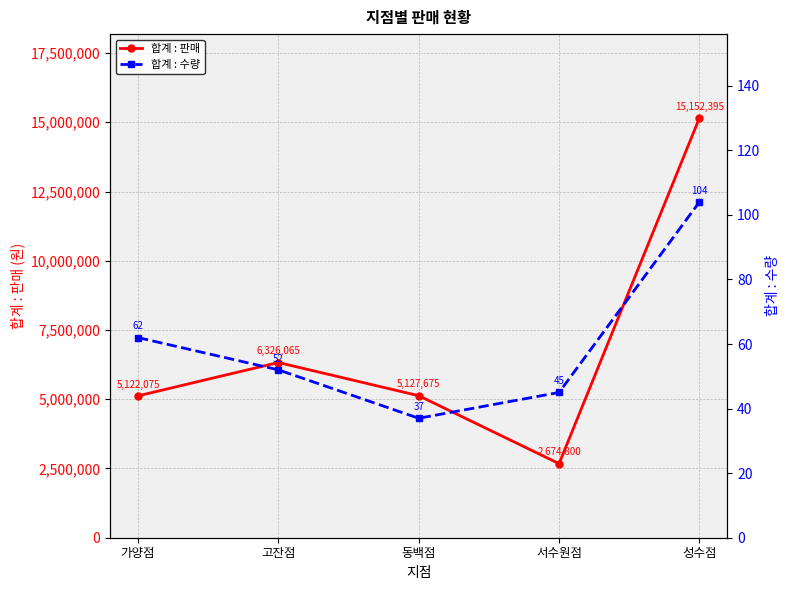

What is the sum of all 합계 : 수량 values?

300